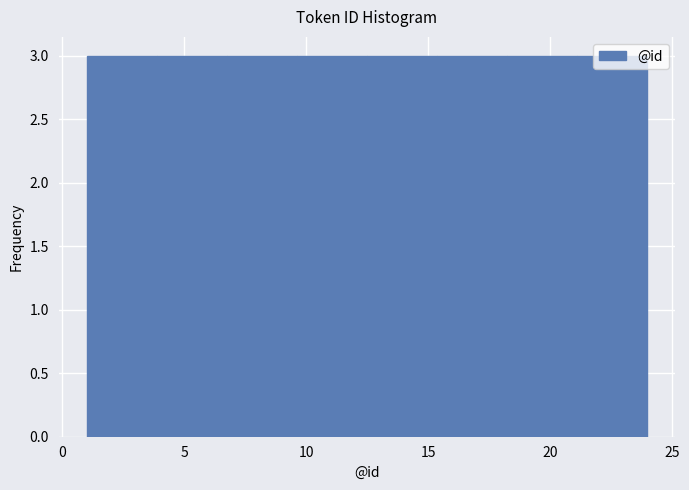

How tall is the bar that spans 15.5 to 18.5 on the x-axis? Neither the bar edges nor the heights are printed on the chart, so give them approximately, as read against the axes.

3